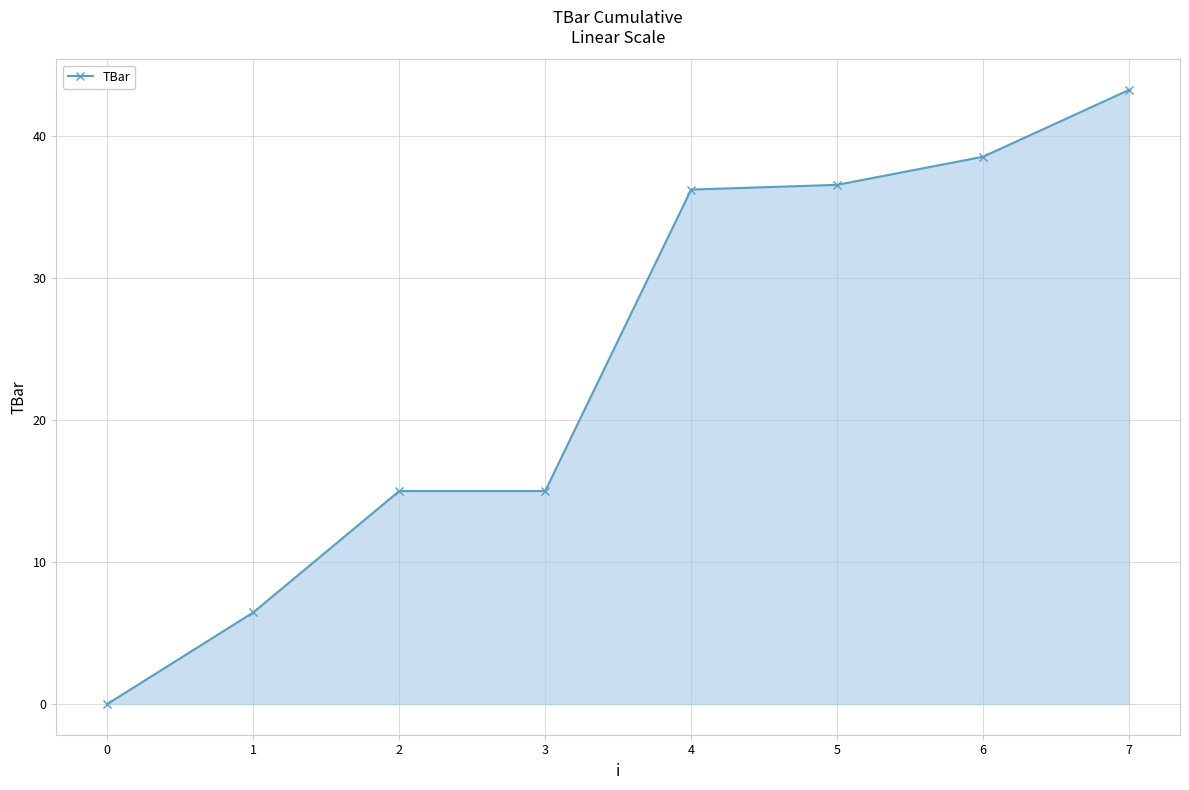

Which category has the lowest value across all series?

0